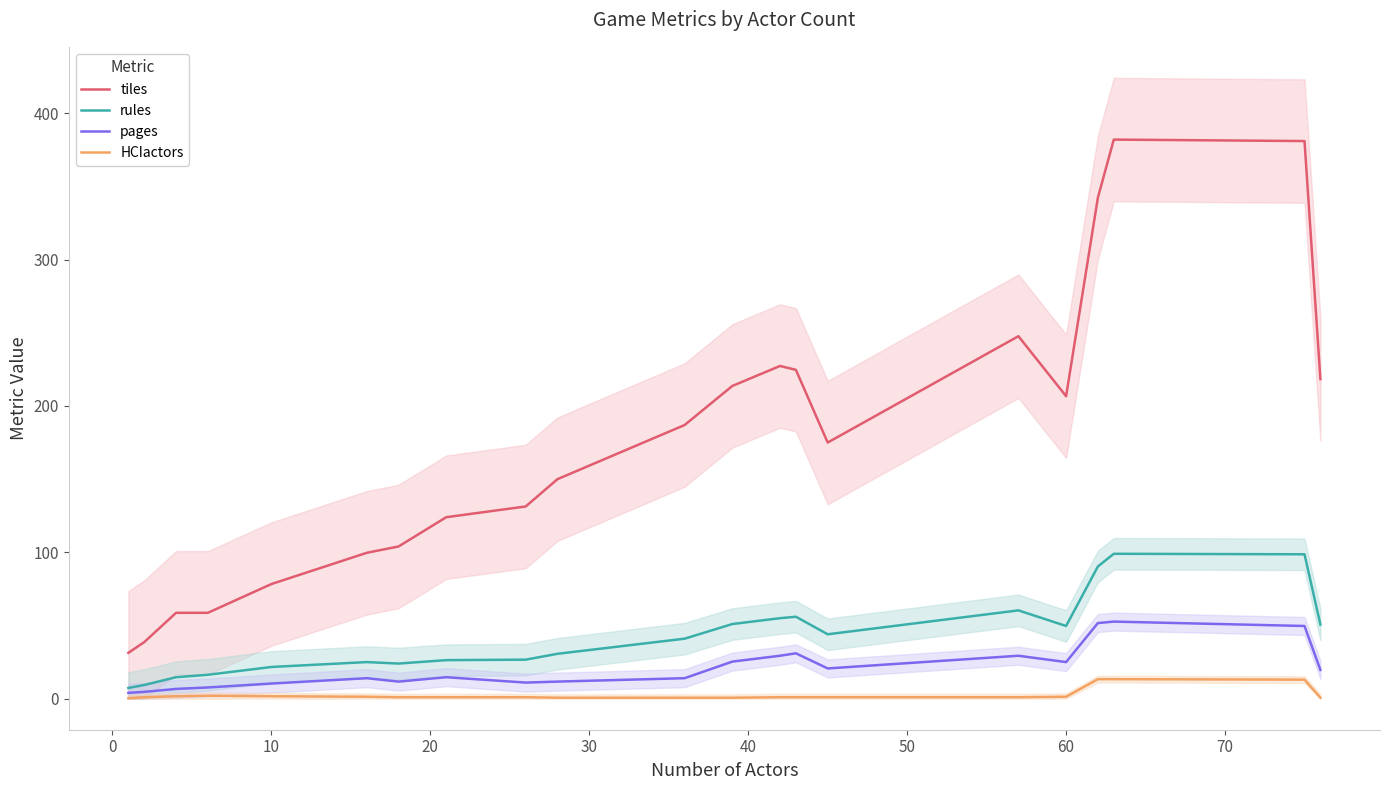

What is the highest value of the pages series?

52.7